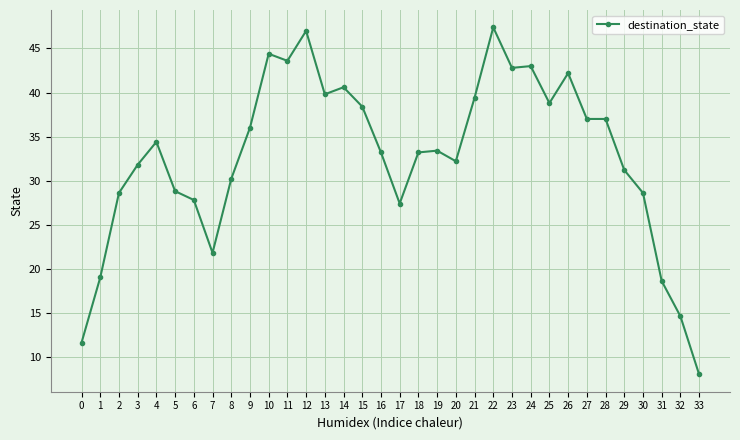

Reading right to left, extract all data points from this chart.

33=8.0	32=14.6	31=18.6	30=28.6	29=31.2	28=37.0	27=37.0	26=42.2	25=38.8	24=43.0	23=42.8	22=47.4	21=39.4	20=32.2	19=33.4	18=33.2	17=27.4	16=33.2	15=38.4	14=40.6	13=39.8	12=47.0	11=43.6	10=44.4	9=36.0	8=30.2	7=21.8	6=27.8	5=28.8	4=34.4	3=31.8	2=28.6	1=19.0	0=11.6